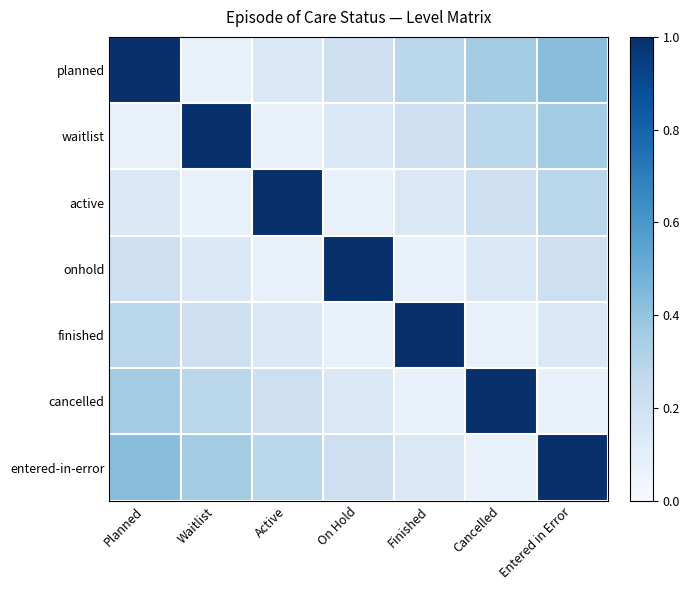

Reading right to left, extract all data points from this chart.

planned: Entered in Error=0.4	Cancelled=0.4	Finished=0.3	On Hold=0.2	Active=0.1	Waitlist=0.1	Planned=1.0
waitlist: Entered in Error=0.4	Cancelled=0.3	Finished=0.2	On Hold=0.1	Active=0.1	Waitlist=1.0	Planned=0.1
active: Entered in Error=0.3	Cancelled=0.2	Finished=0.1	On Hold=0.1	Active=1.0	Waitlist=0.1	Planned=0.1
onhold: Entered in Error=0.2	Cancelled=0.1	Finished=0.1	On Hold=1.0	Active=0.1	Waitlist=0.1	Planned=0.2
finished: Entered in Error=0.1	Cancelled=0.1	Finished=1.0	On Hold=0.1	Active=0.1	Waitlist=0.2	Planned=0.3
cancelled: Entered in Error=0.1	Cancelled=1.0	Finished=0.1	On Hold=0.1	Active=0.2	Waitlist=0.3	Planned=0.4
entered-in-error: Entered in Error=1.0	Cancelled=0.1	Finished=0.1	On Hold=0.2	Active=0.3	Waitlist=0.4	Planned=0.4